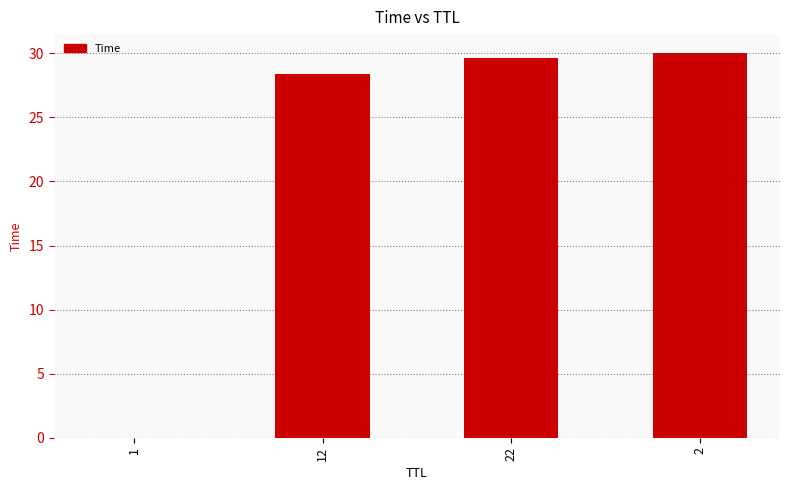

What value does the data have at 22?

29.6